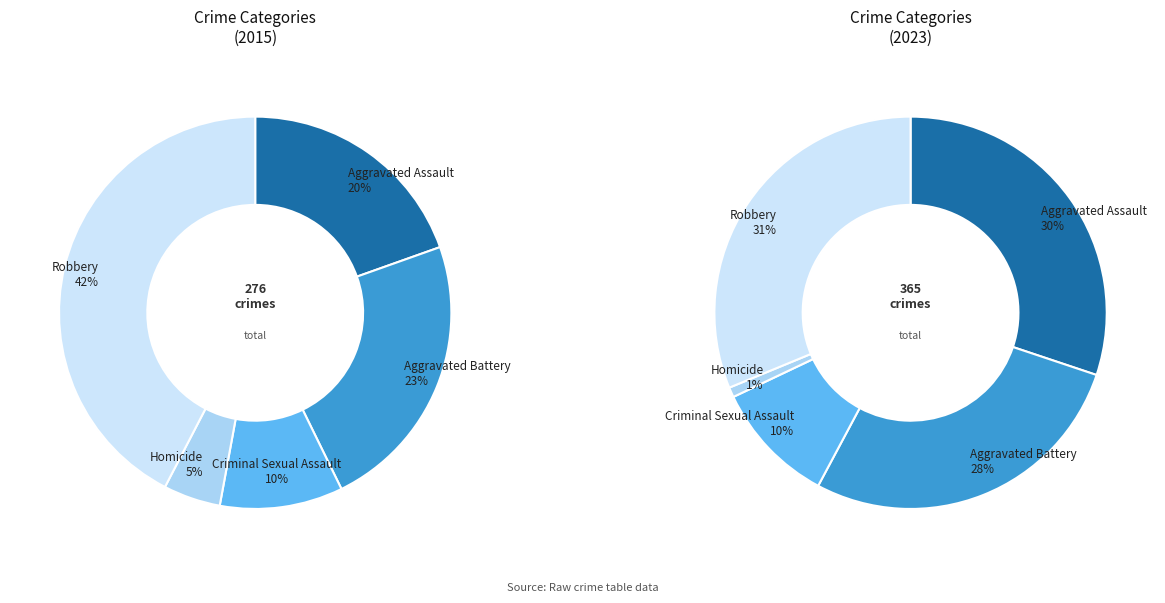

The 4 slice represents 19% of the pie. True or false?

False